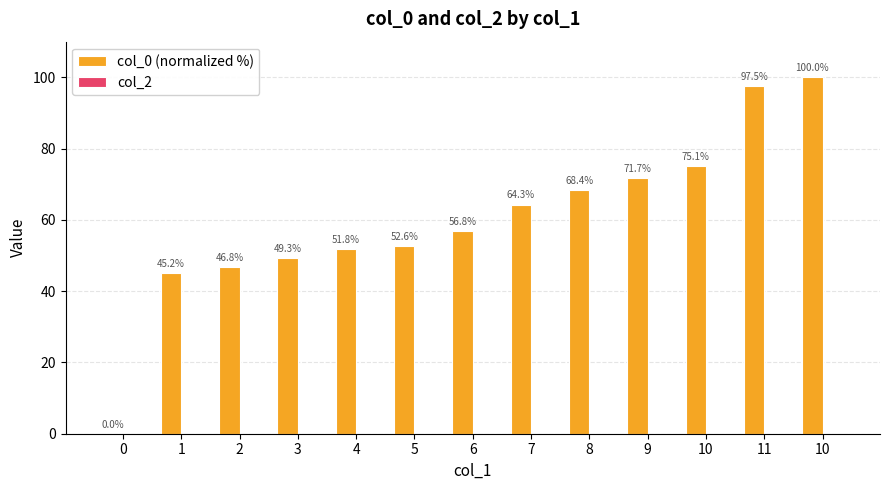

How many positive values are there?

12